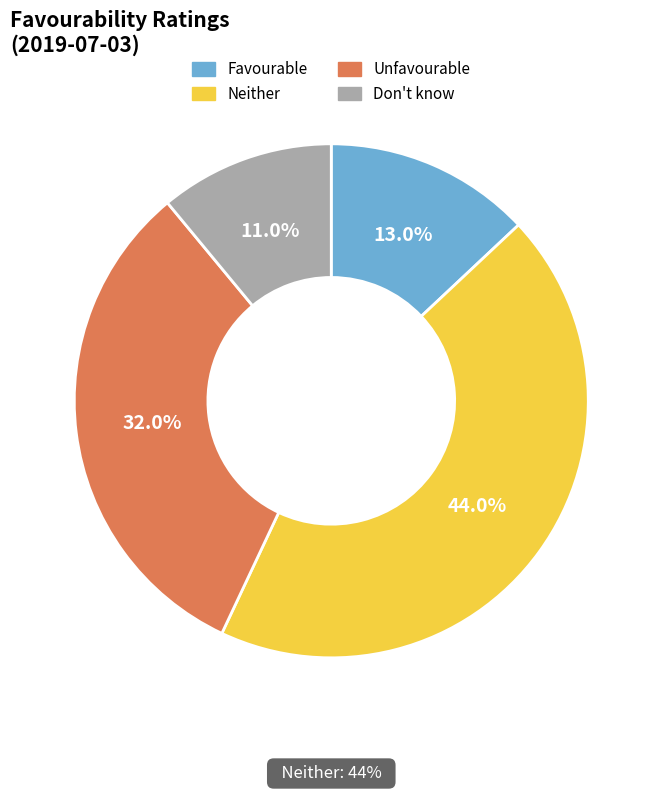

Is there any slice that represents more than half of the pie?

No